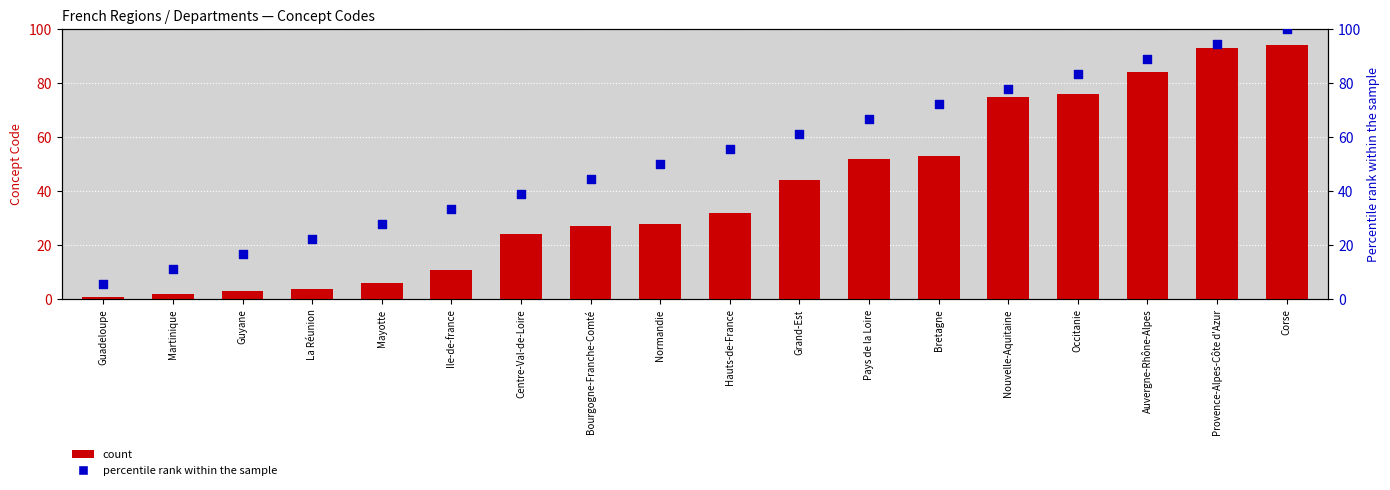

Is the value of Concept code at Martinique greater than the value of percentile rank within the sample at Hauts-de-France?

No